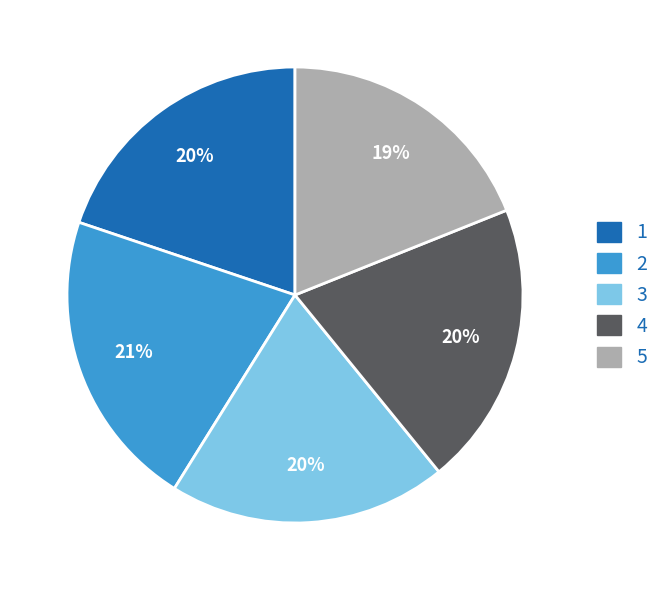

To the nearest percent, what portion does 3 represent?

20%